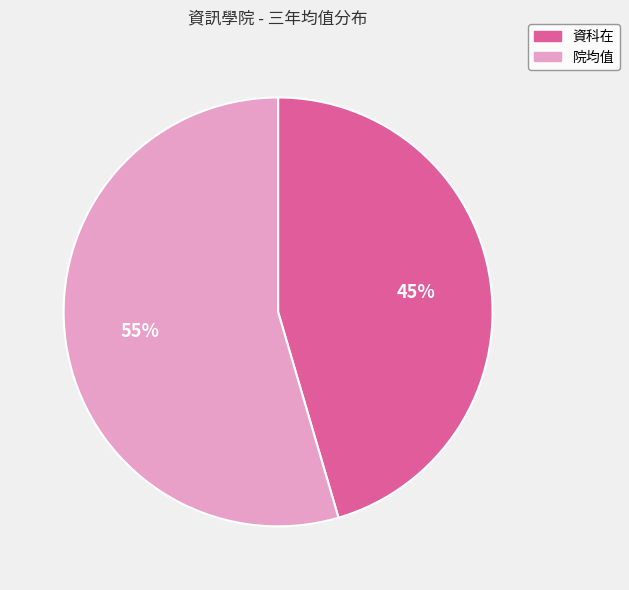

How many slices are in this pie chart?

2